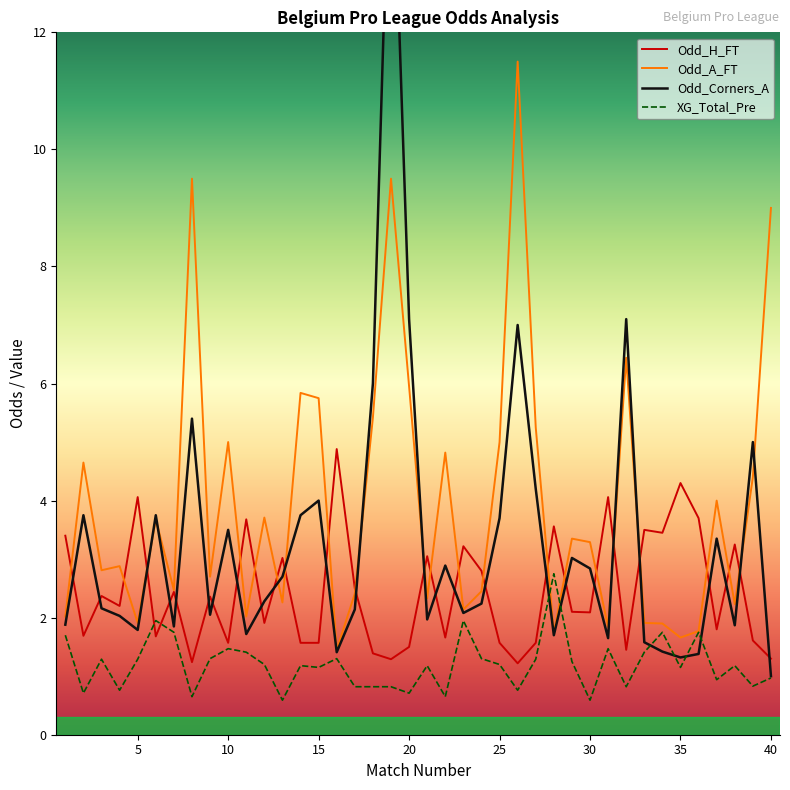

The Odd_H_FT series shows 6.0 at 35. True or false?

False